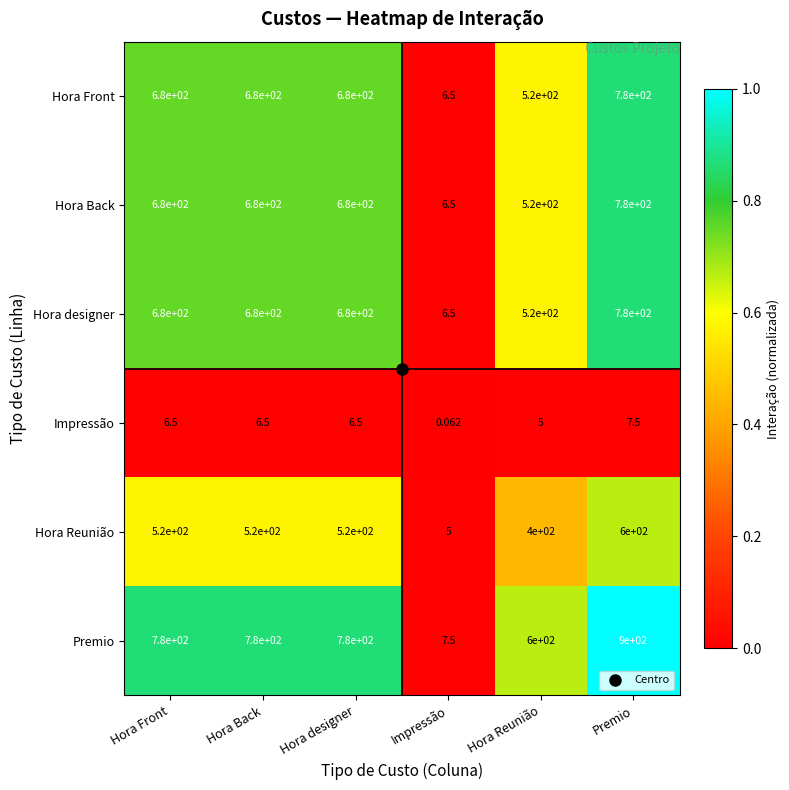

Which series has the largest total across all categories?

Premio